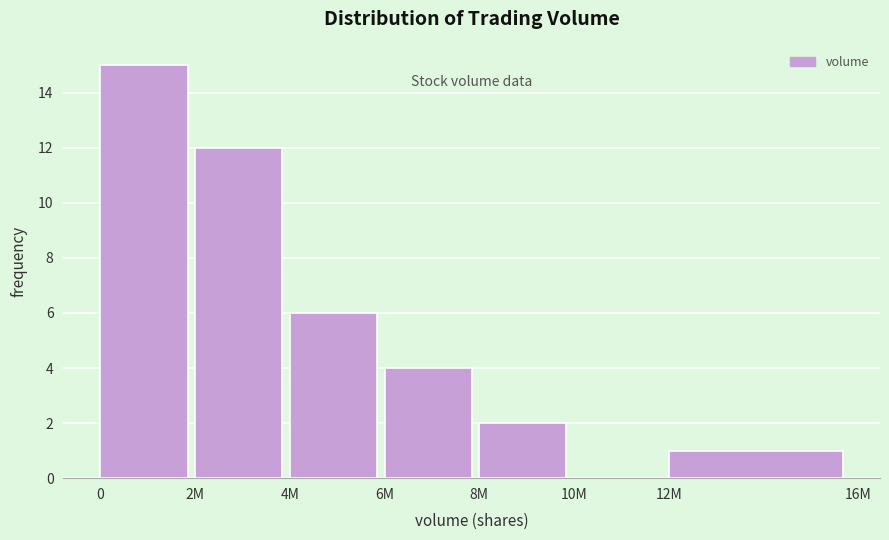

Reading left to right, extract all data points from this chart.

0=15	2M=12	4M=6	6M=4	8M=2	10M=0	12M=1